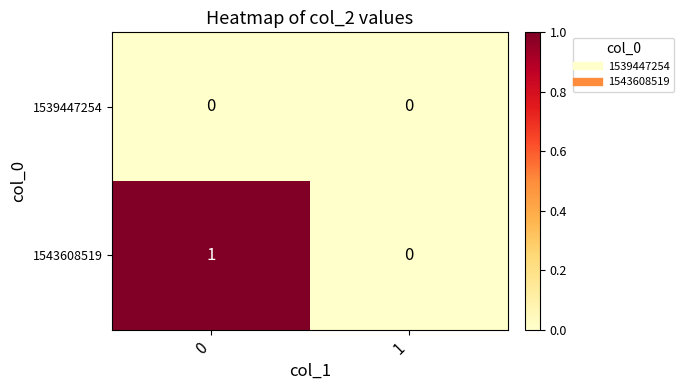

Reading left to right, transcribe all the data shown in this chart.

1539447254: 0	0
1543608519: 1	0